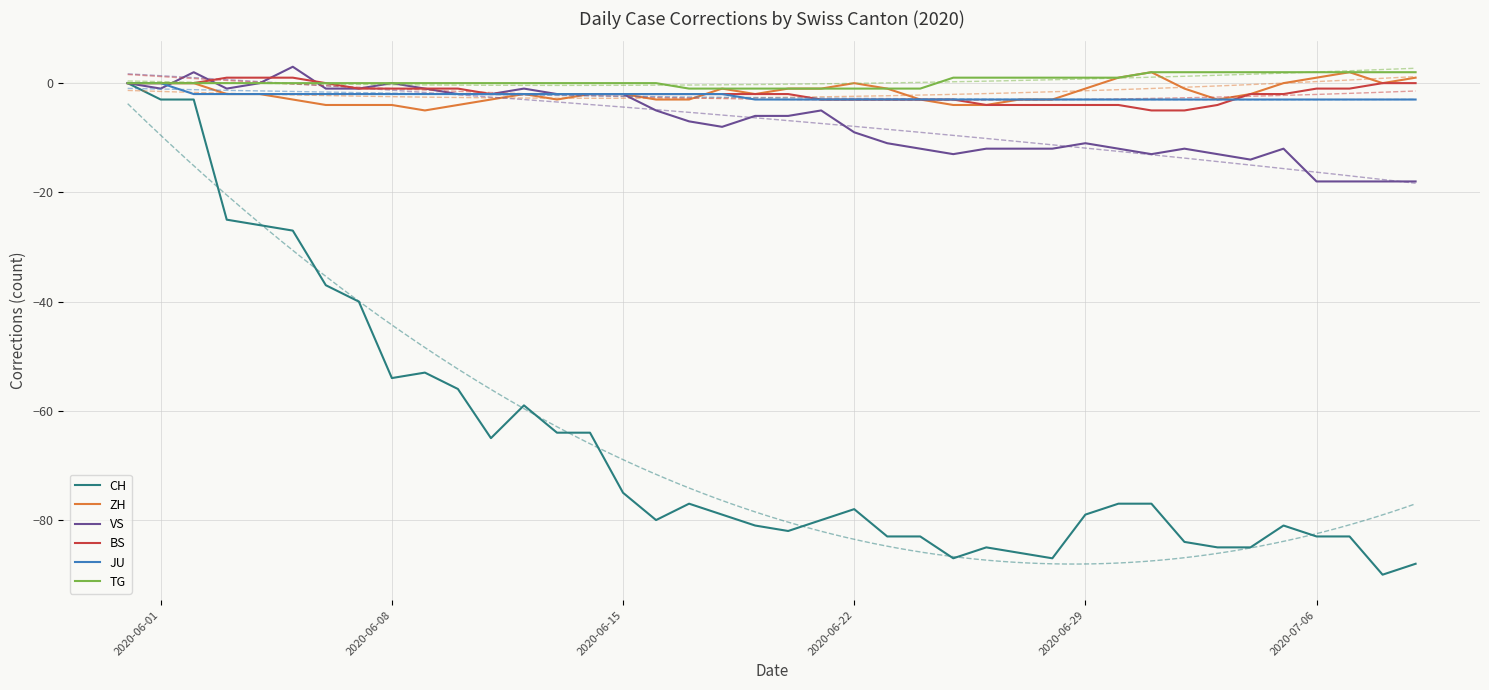

What is the lowest value of the VS series?

-18